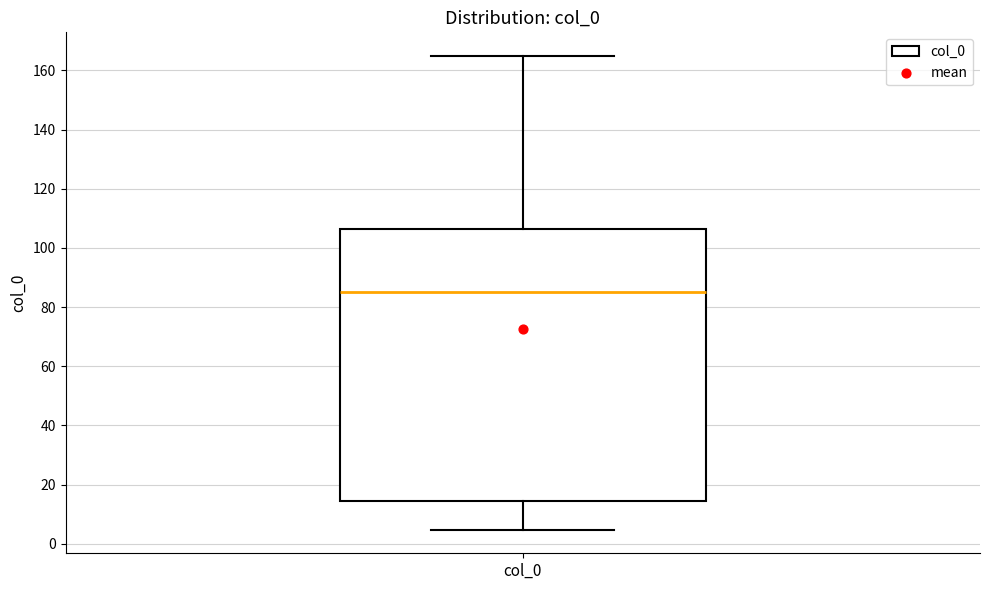

Transcribe this box plot: give where the median line is, the range the box spans, and where the two whiskers end, as read against the y-axis. The values are not printed on the chart, so give them approximately, as read against the axis.

median 86, box 14 to 106, whiskers 4 to 164